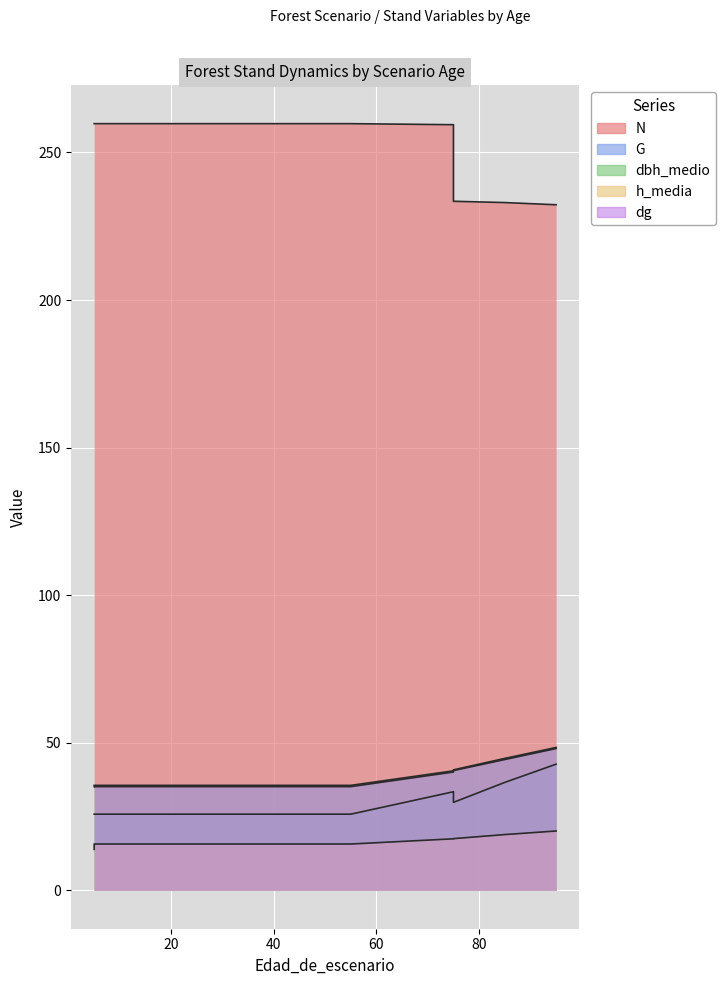

How many data points does each series have?

14